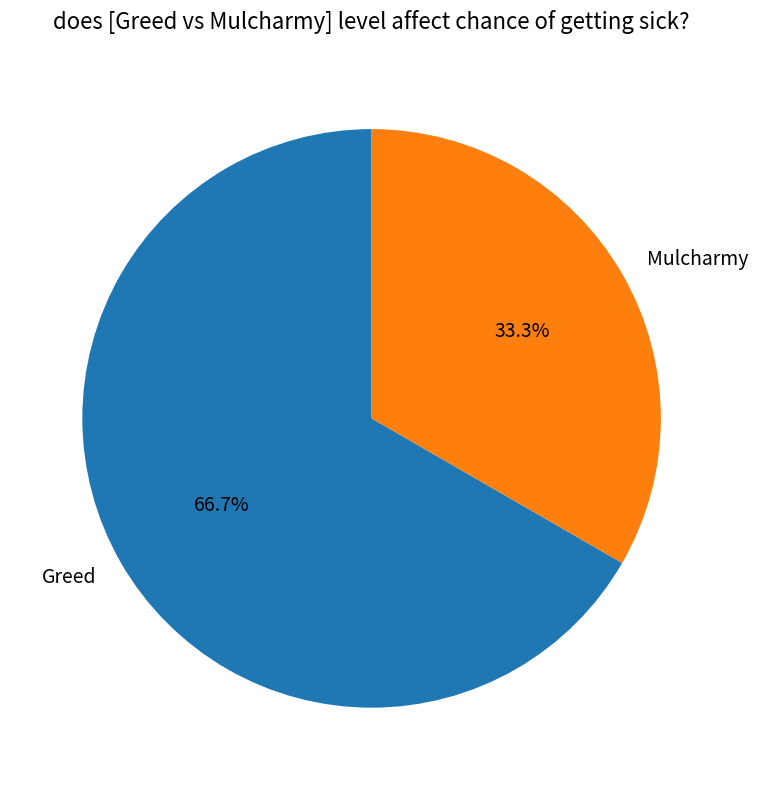

To the nearest percent, what percentage of the pie is Greed?

67%